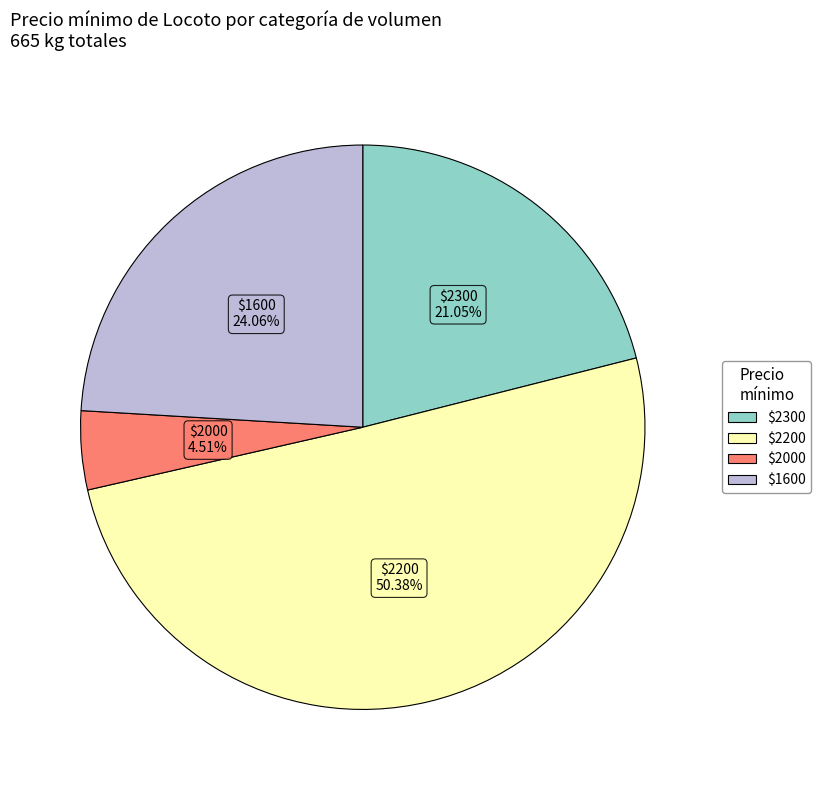

Which category has the biggest portion of the pie?

$2200